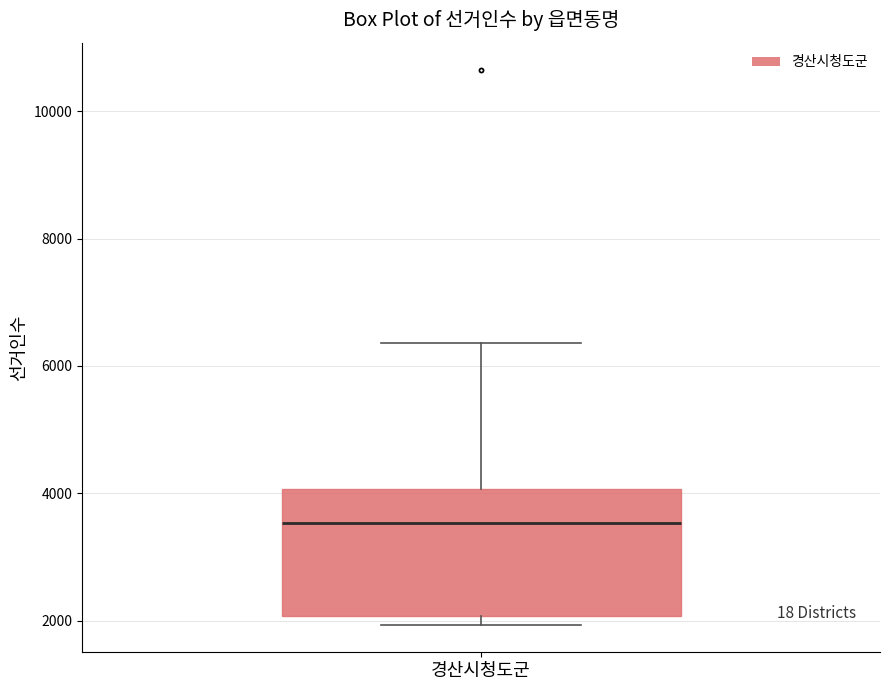

Read this box plot against the y-axis: the position of the median line, the range covered by the box, and the ends of both whiskers. The values are not printed on the chart, so give them approximately, as read against the axis.

median 3600, box 2000 to 4000, whiskers 2000 (just below the box's lower edge) to 6400